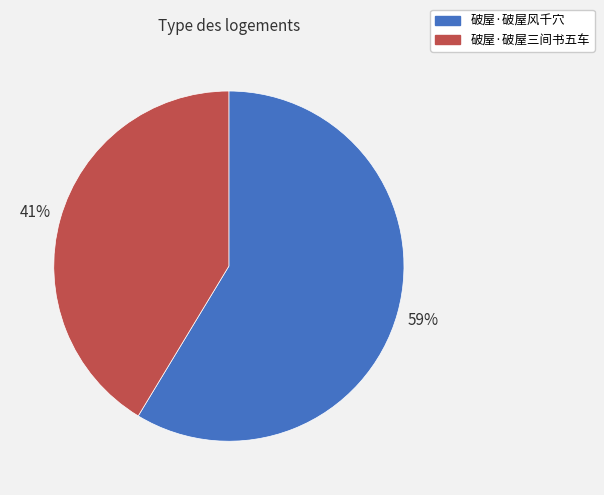

Is the sum of 破屋·破屋风千穴 and 破屋·破屋三间书五车 greater than half?

Yes